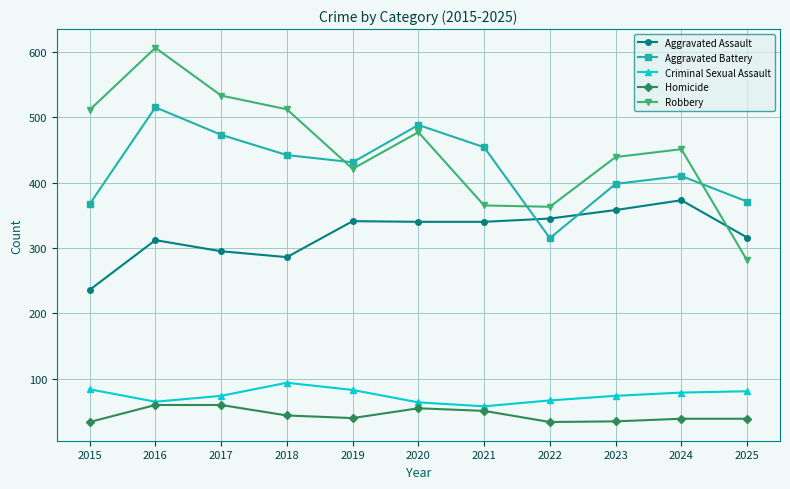

Which series changed the most between 2021 and 2023?

Robbery